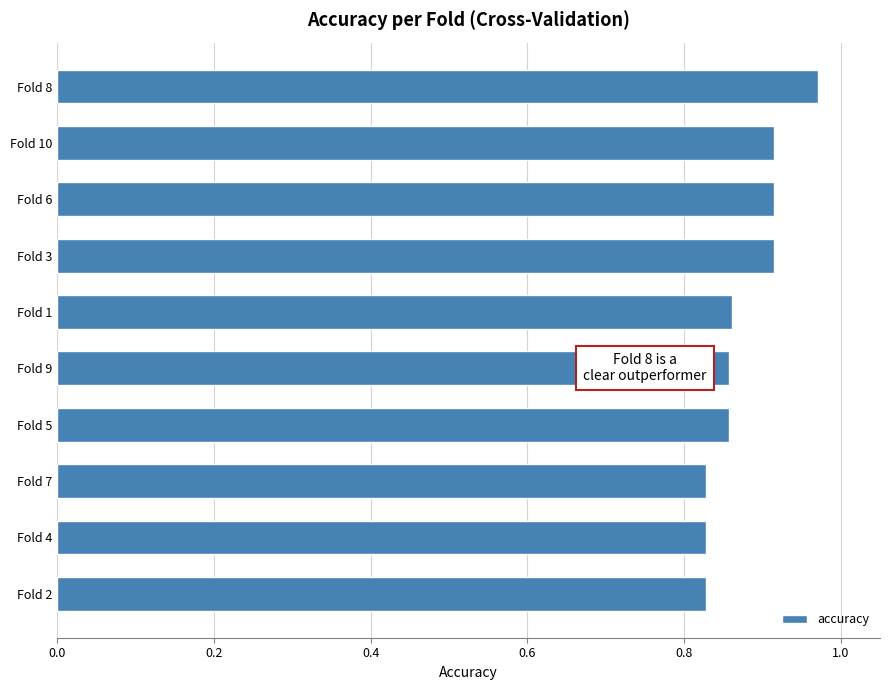

What is the difference between the maximum and minimum values?

0.1